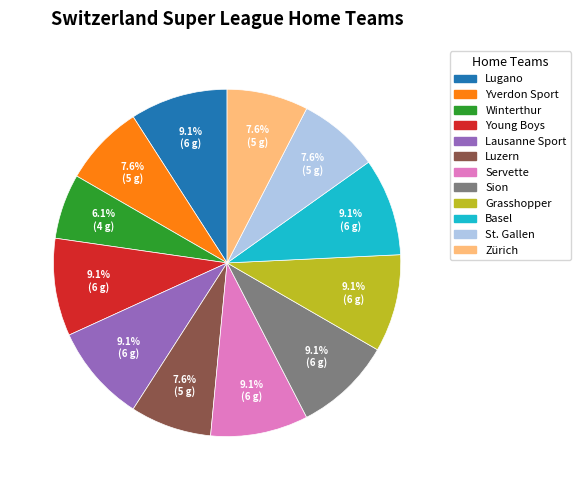

How many segments does this pie chart have?

12